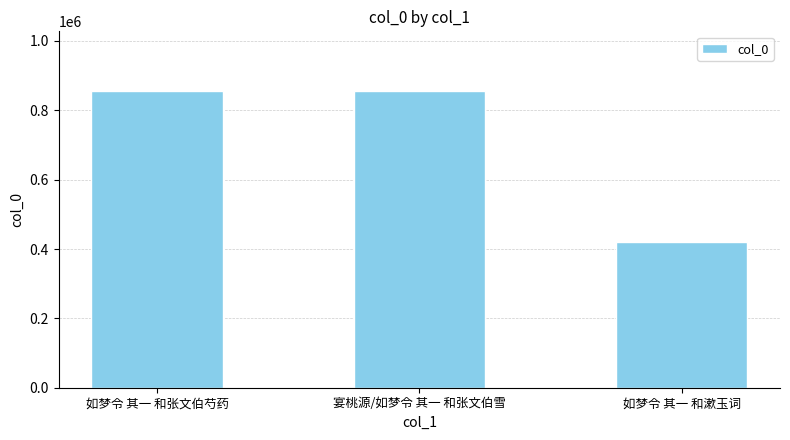

What is the difference between the values at 如梦令 其一 和漱玉词 and 如梦令 其一 和张文伯芍药?

435978